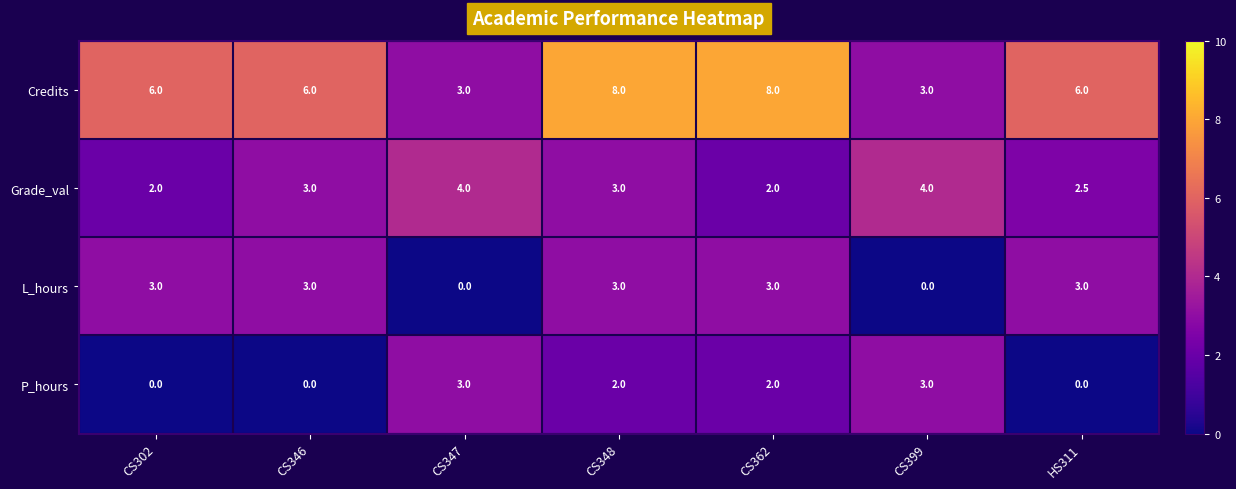

What is the spread (max minus min) of values at CS302?

6.0